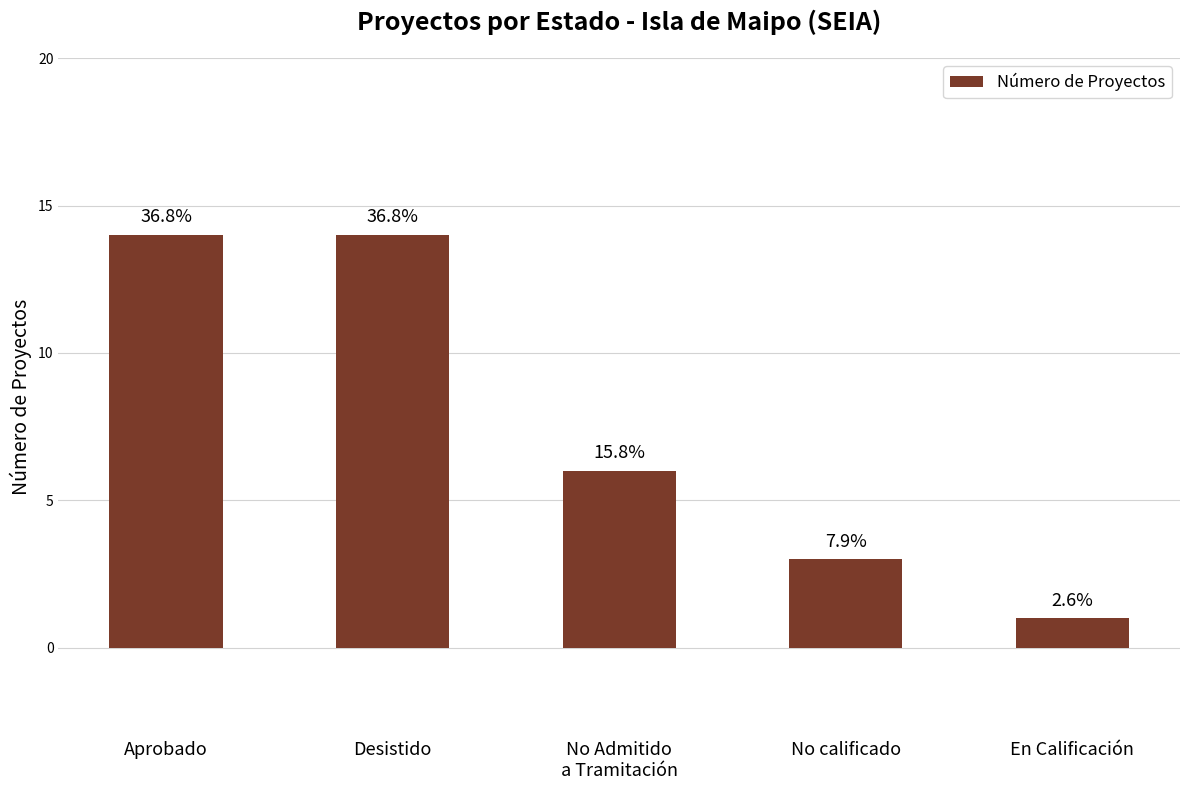

How many bars are there in total?

5